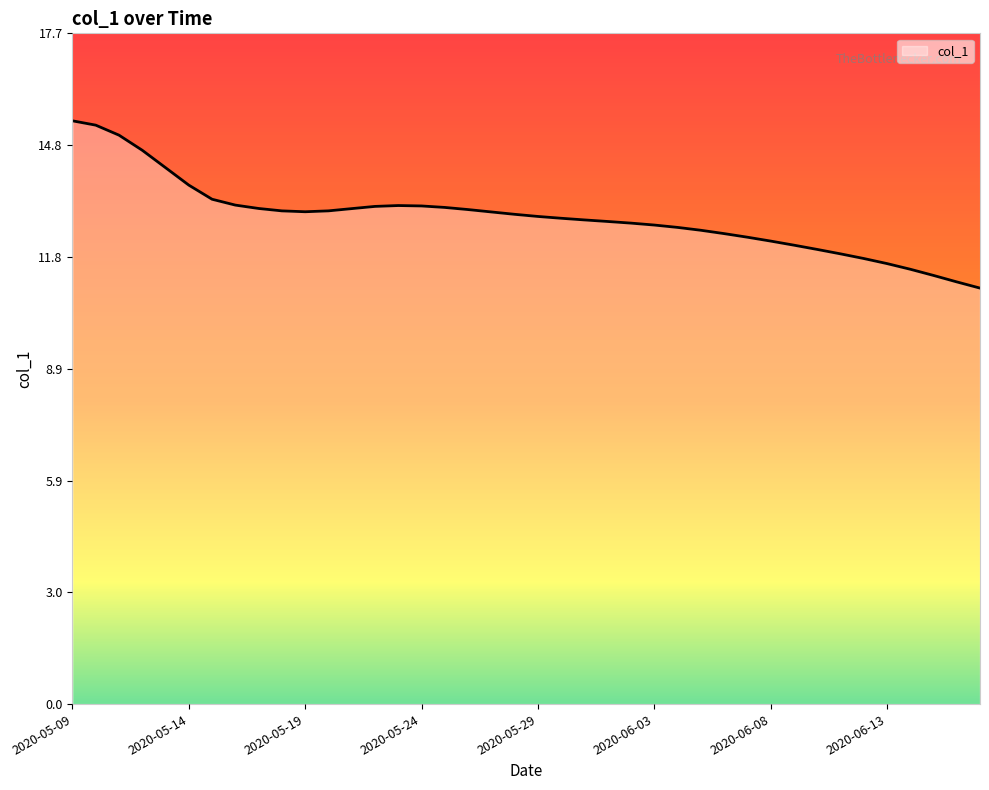

What is the maximum value shown in the chart?

15.4